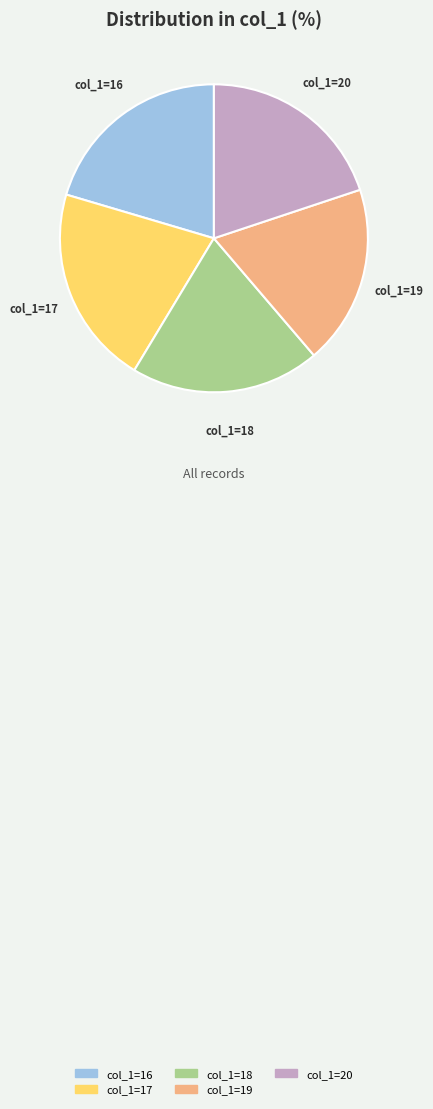

Does any single category account for the majority?

No